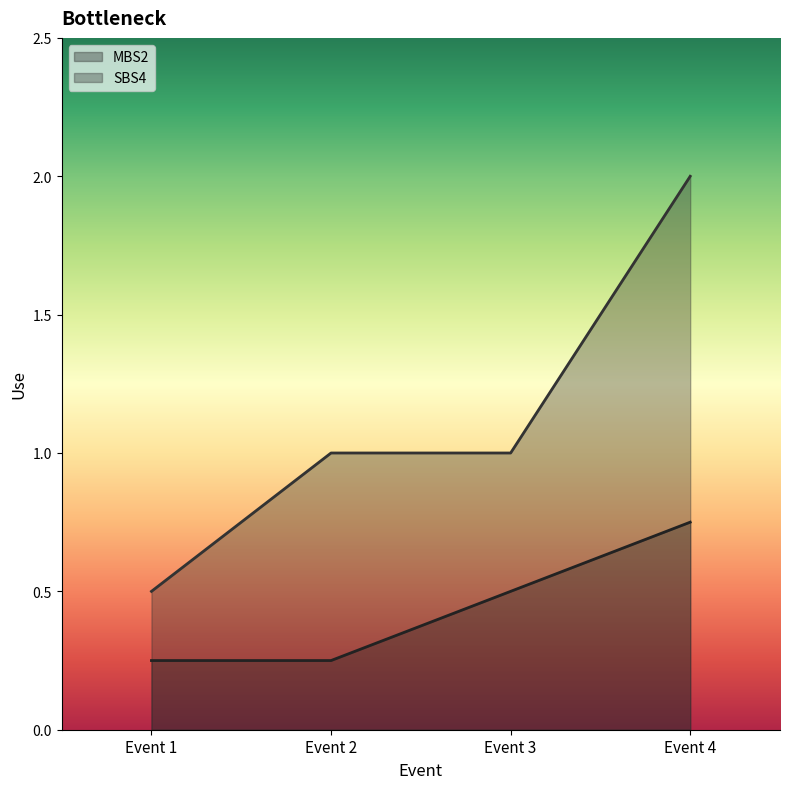

What is the value of the MBS2 point at the 2nd from the left?

0.2